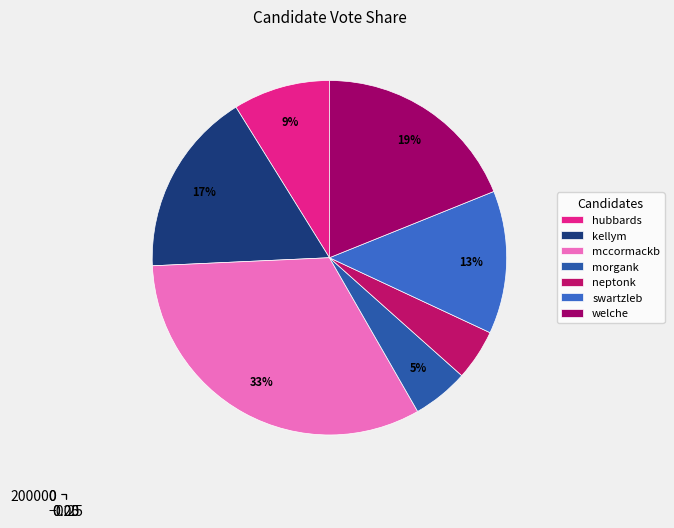

Count the number of slices in the pie.

7